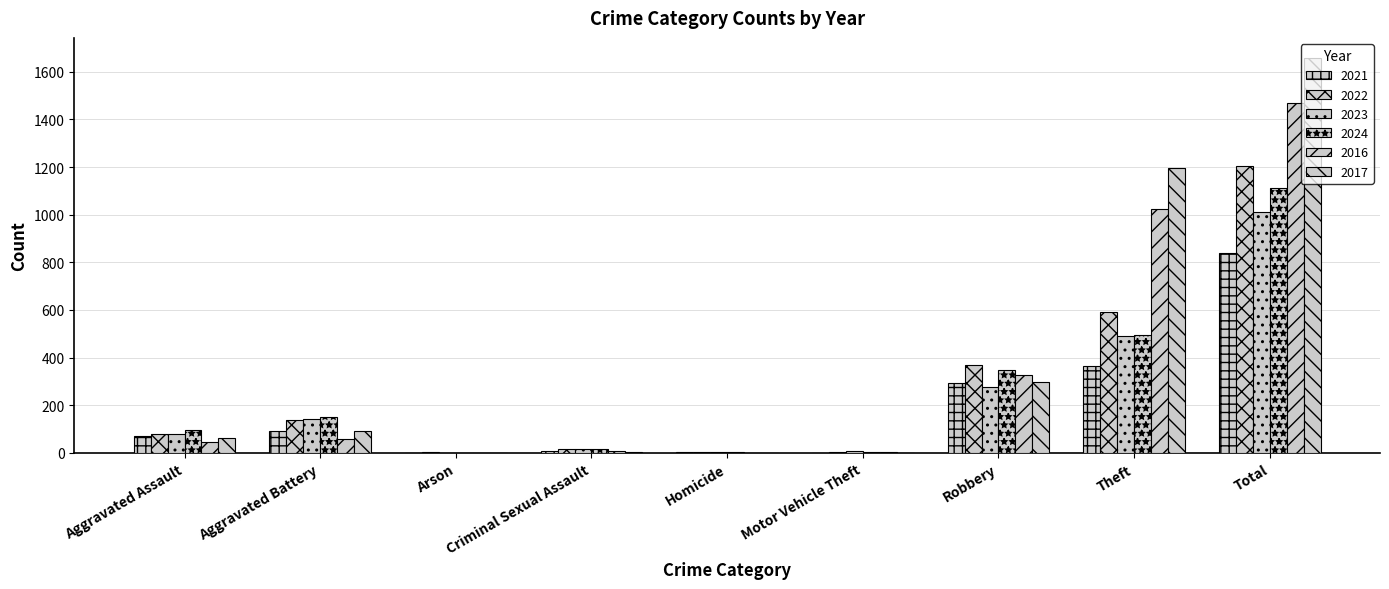

How many distinct data groups are displayed?

6